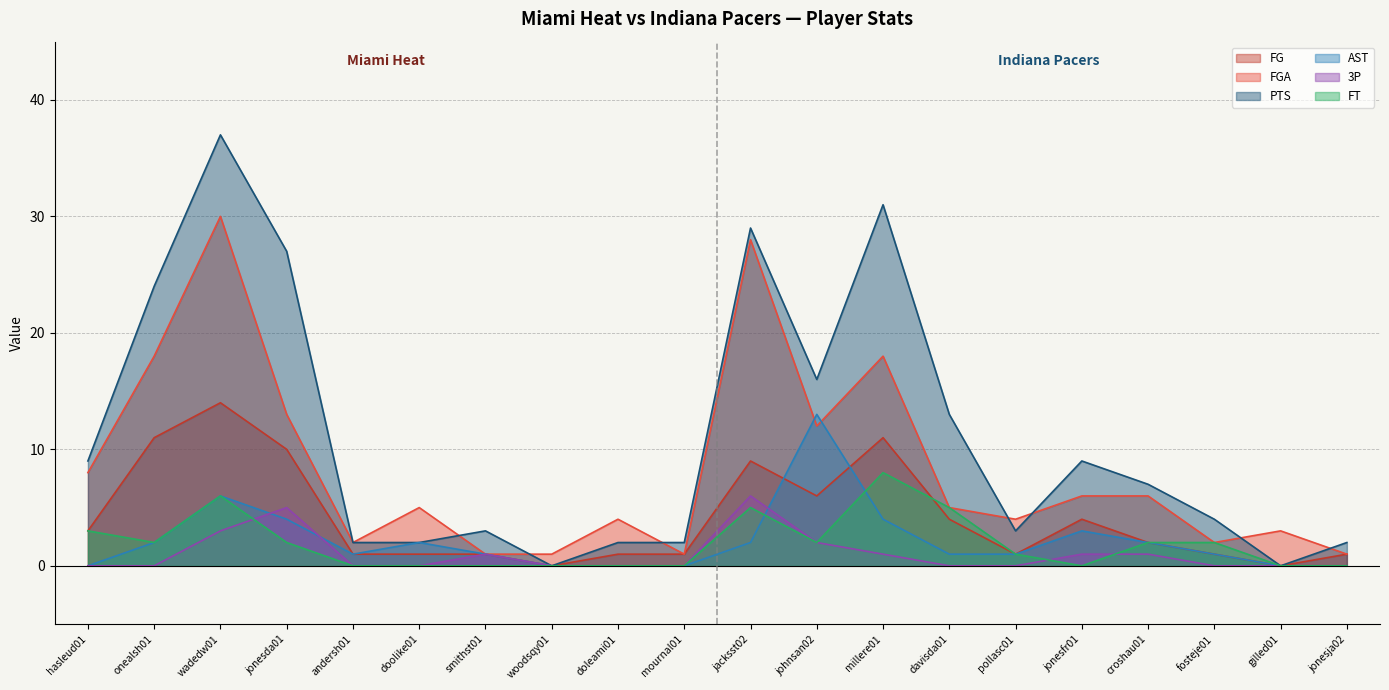

List the series in order of their peak value, highest first.

PTS, FGA, FG, AST, FT, 3P